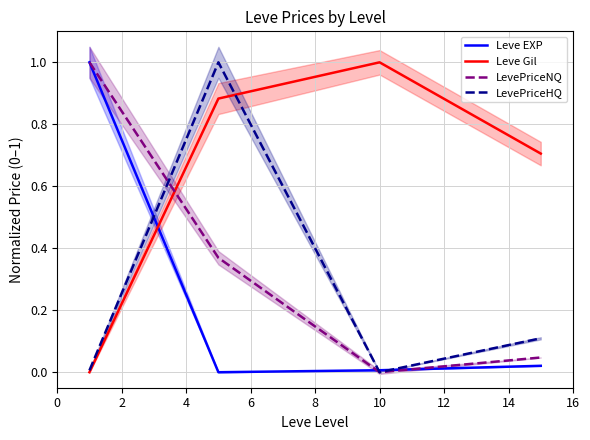

Reading left to right, transcribe all the data shown in this chart.

Leve EXP: 1.0	0.0	0.0	0.0
Leve Gil: 0.0	0.9	1.0	0.7
LevePriceNQ: 1.0	0.4	0.0	0.0
LevePriceHQ: 0.0	1.0	0.0	0.1